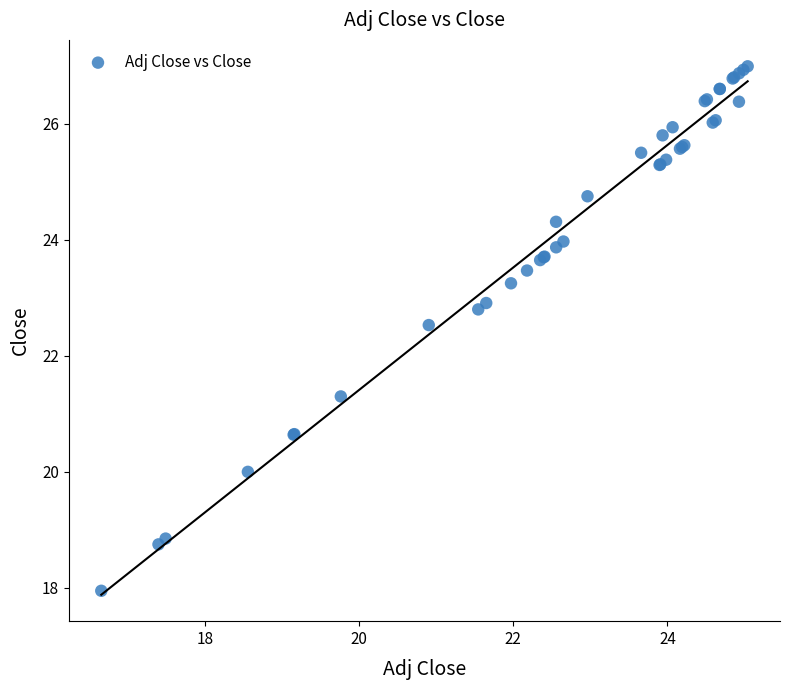

What Y value in the scatter plot is closest to 22?

22.5